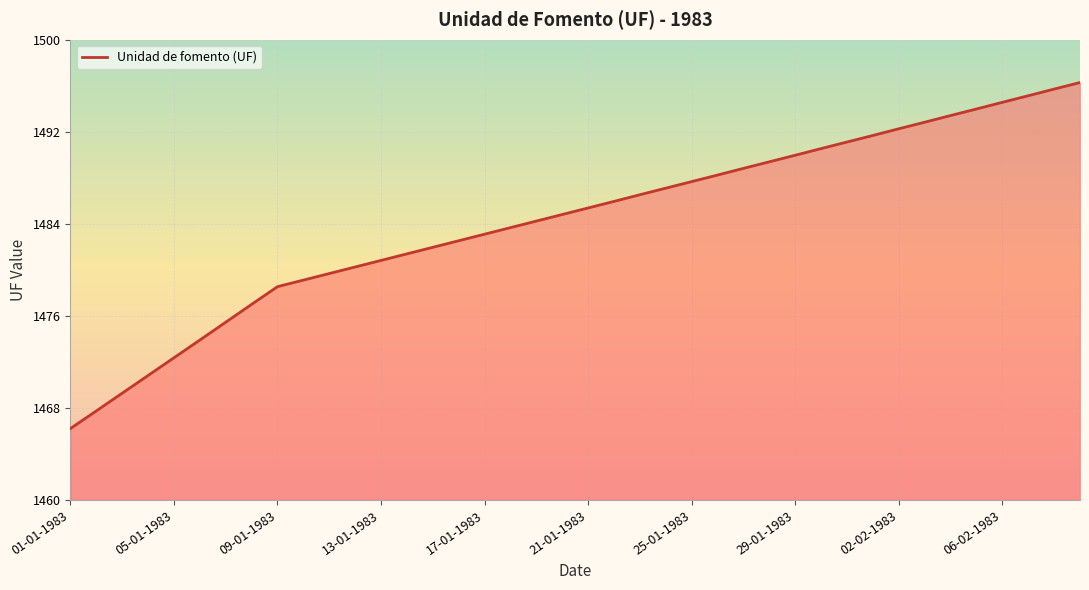

What is the difference between the maximum and minimum values?

30.1